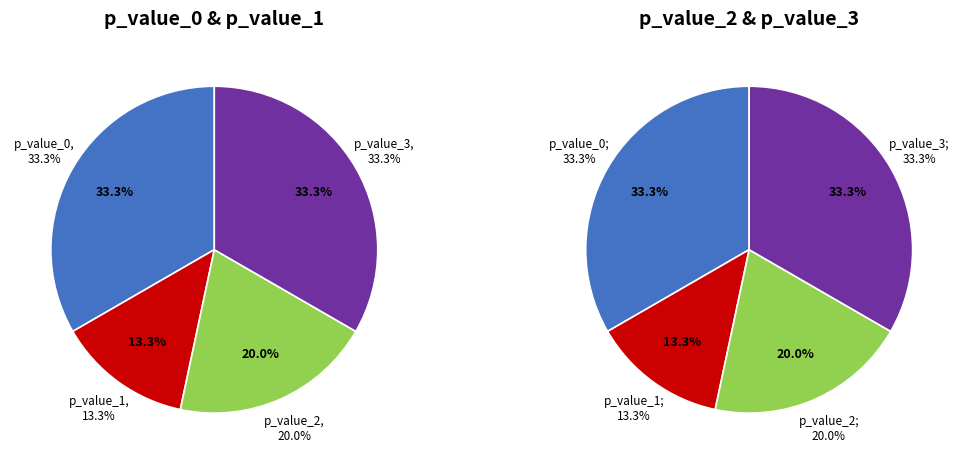

Which category accounts for the majority?

p_value_0 = 1